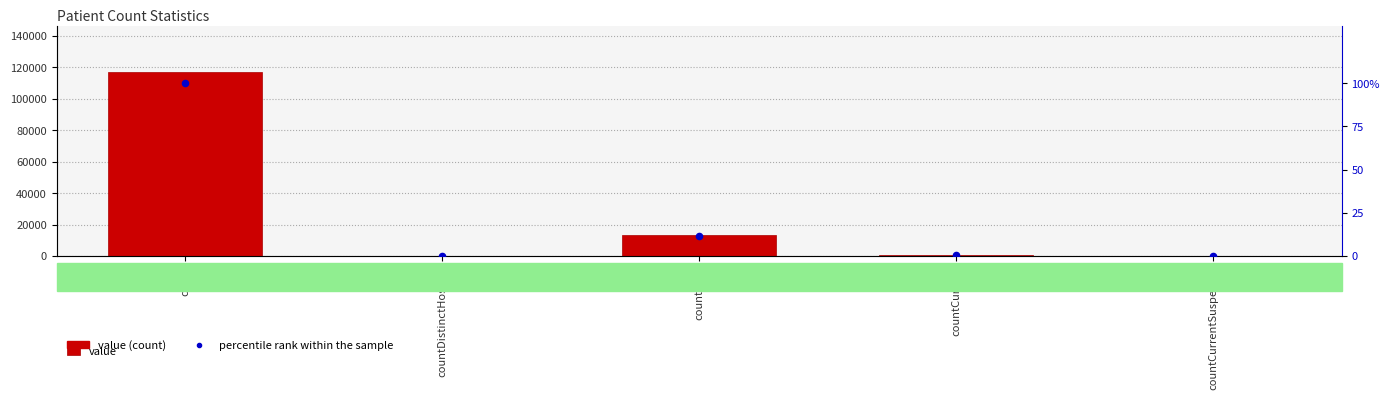

What are all the series names shown in the legend?

value, percentile rank within the sample